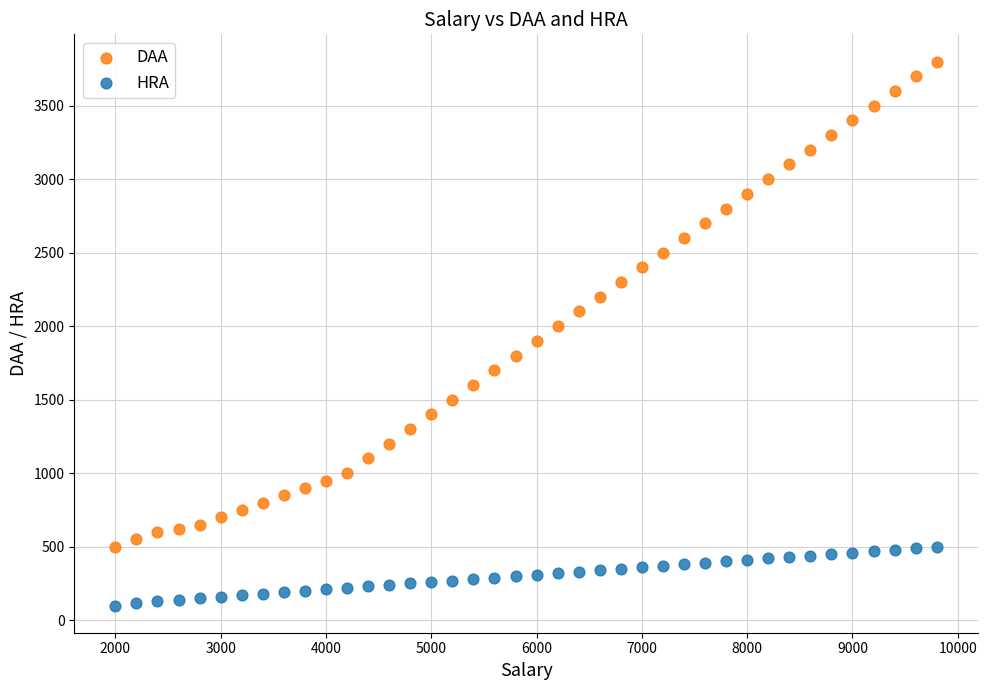

What are all the series names shown in the legend?

DAA, HRA